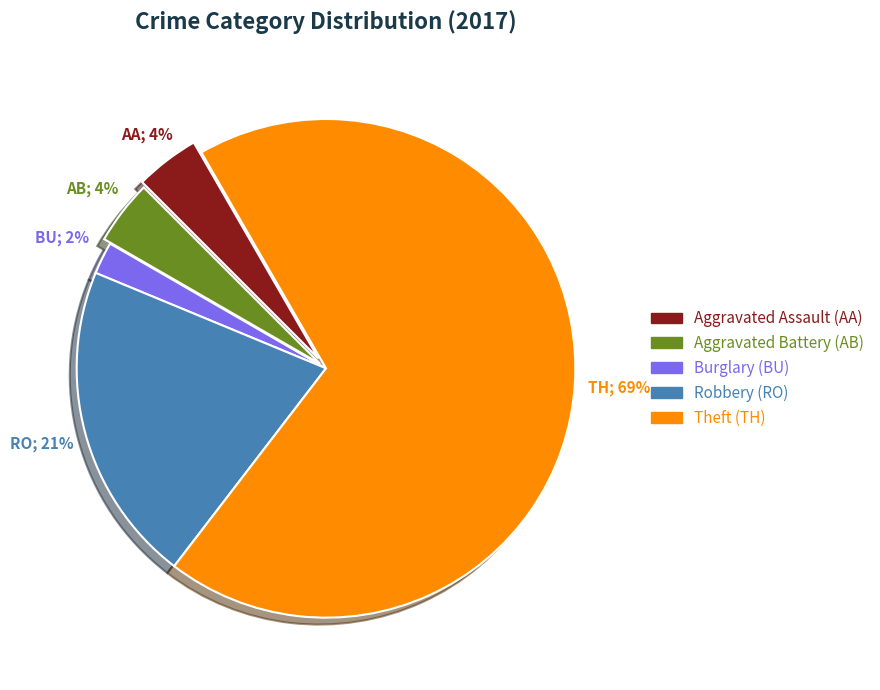

To the nearest percent, what is the average slice percentage?

20%